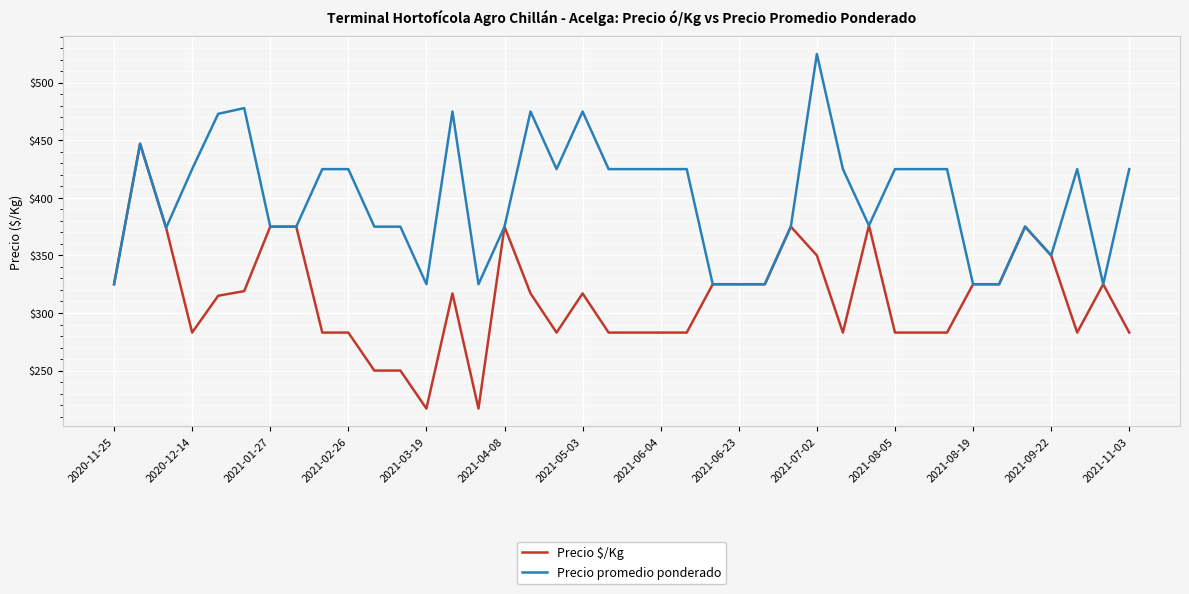

Which series has the largest total across all categories?

Precio promedio ponderado